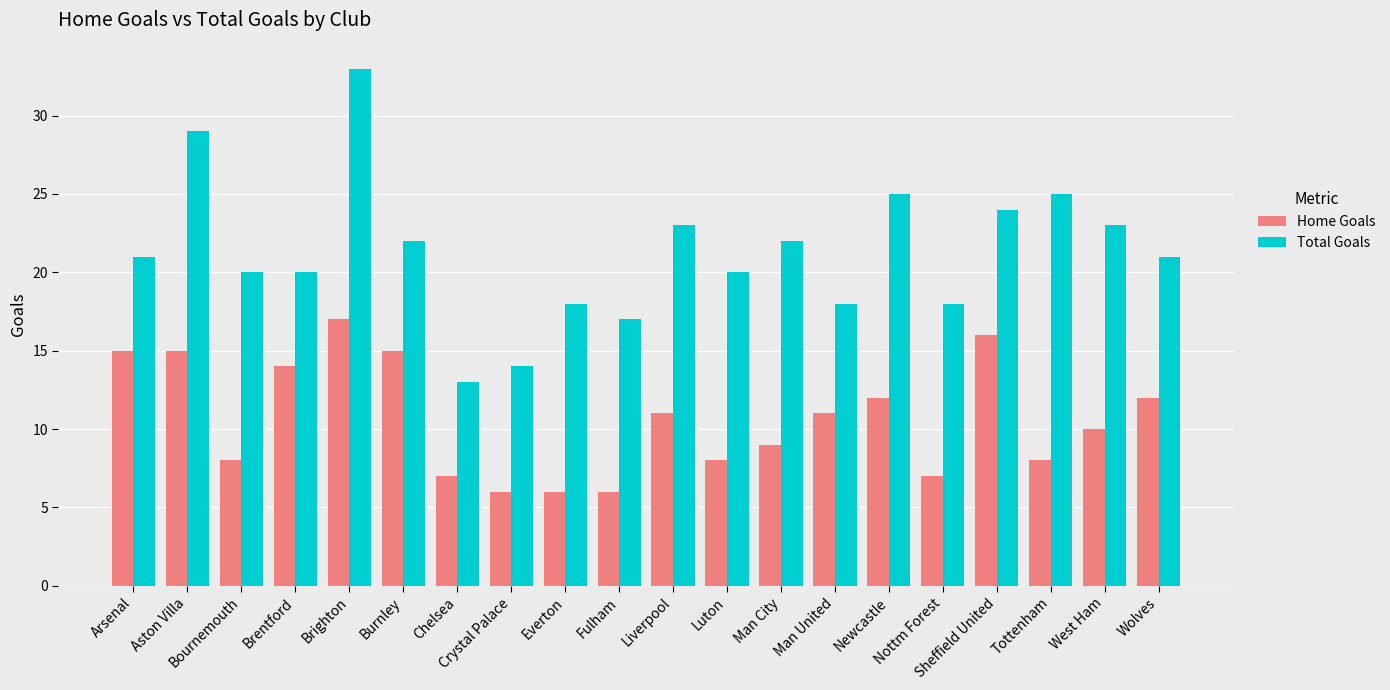

Is it true that Total Goals equals 23 at Liverpool?

True